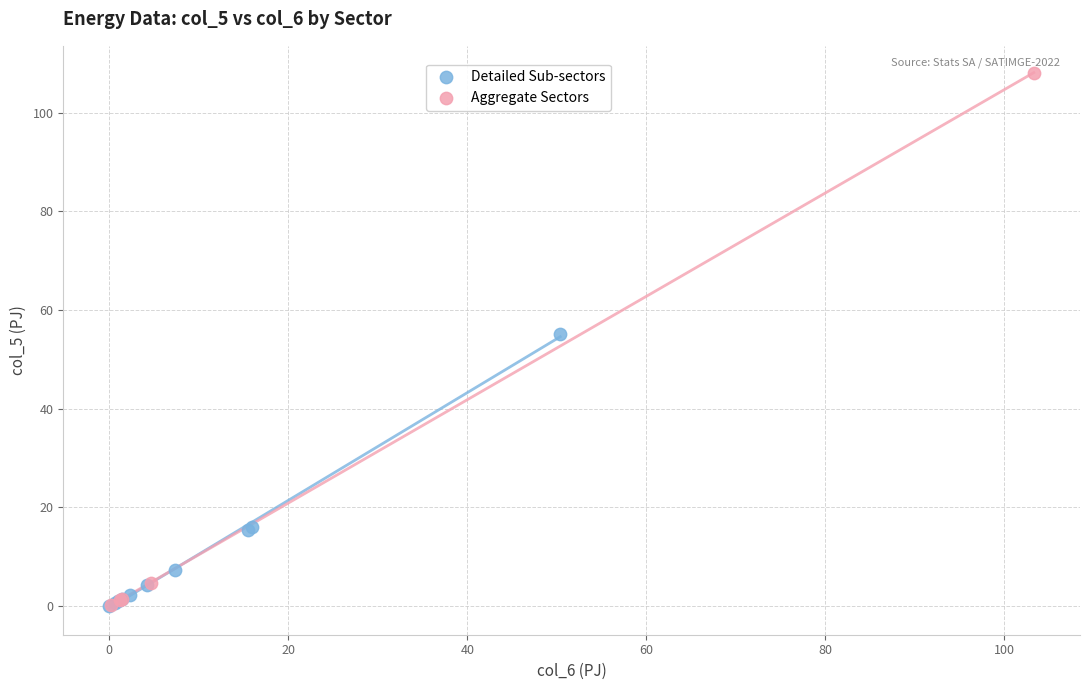

Which series contains the highest Y value?

Aggregate Sectors